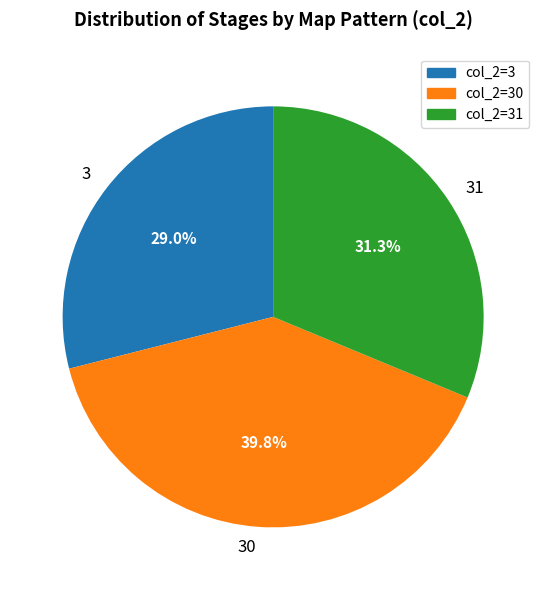

How many slices are in this pie chart?

3